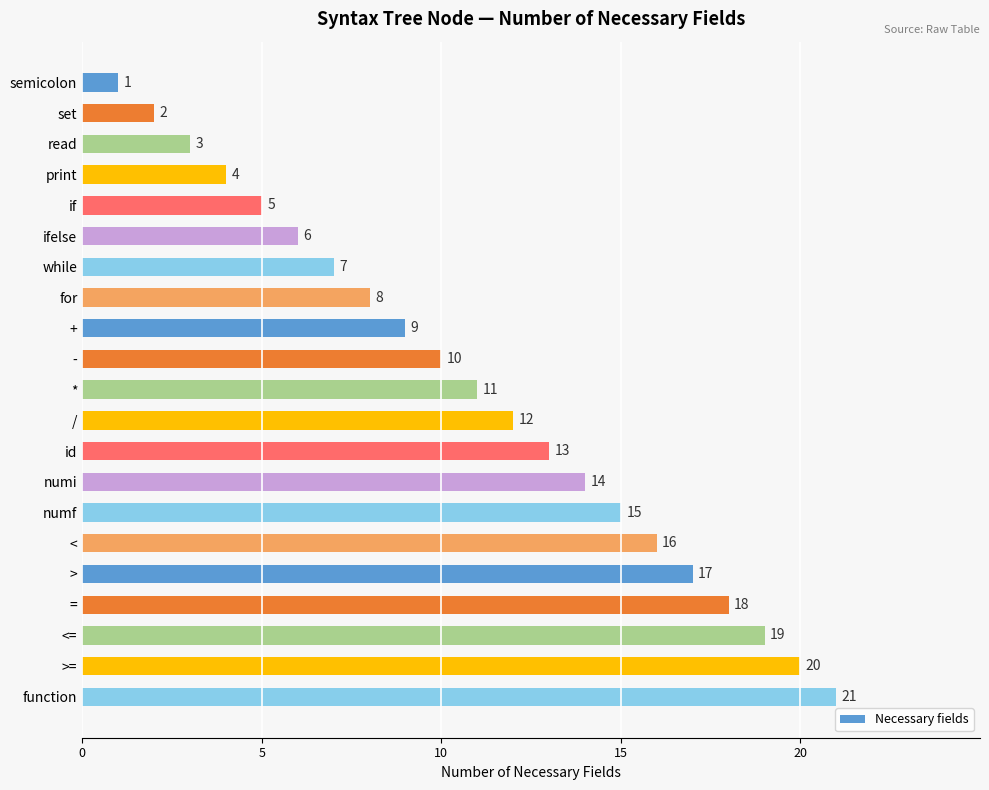

What position from the top is =?

18